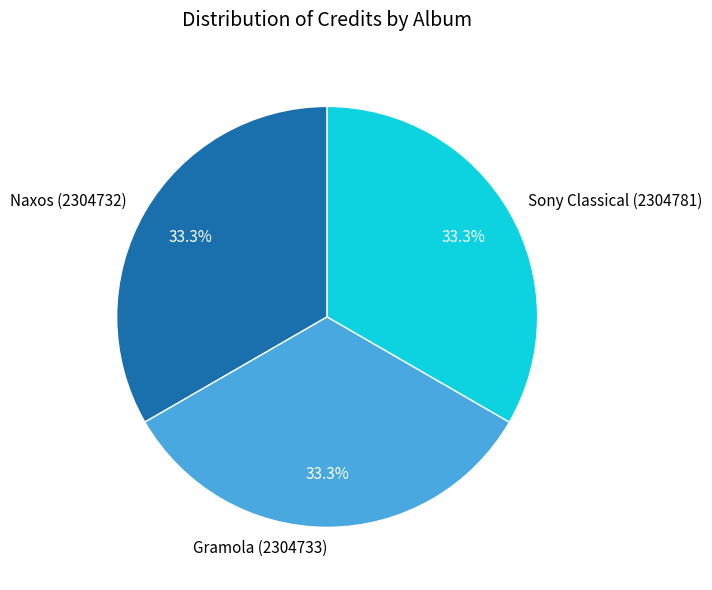

The Naxos (2304732) slice represents 26% of the pie. True or false?

False